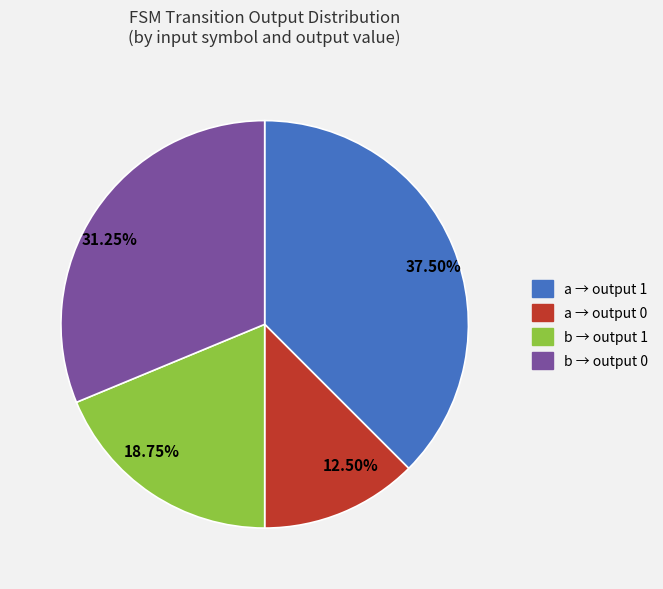

Which has a higher value, 31.25% or 18.75%?

31.25%